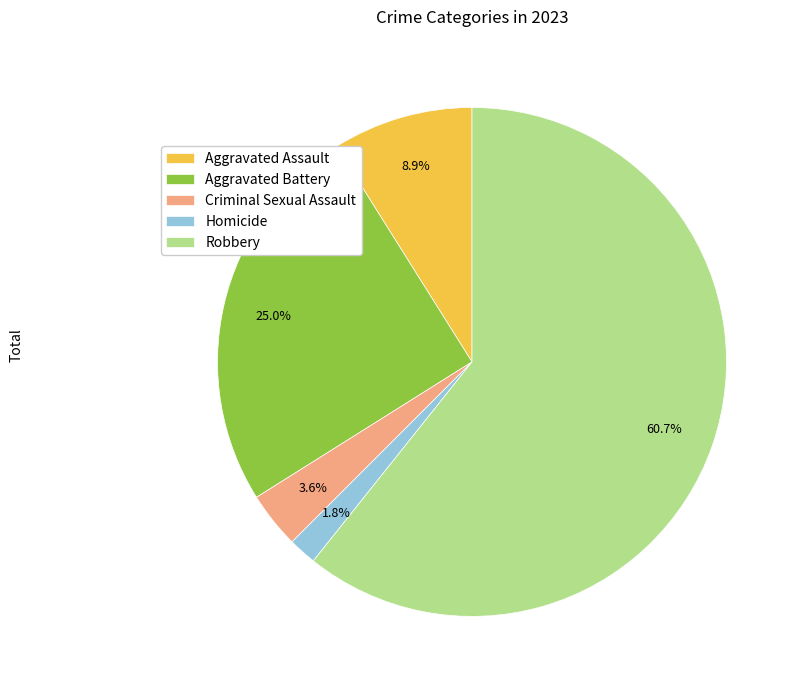

Which has a higher value, Robbery or Aggravated Assault?

Robbery